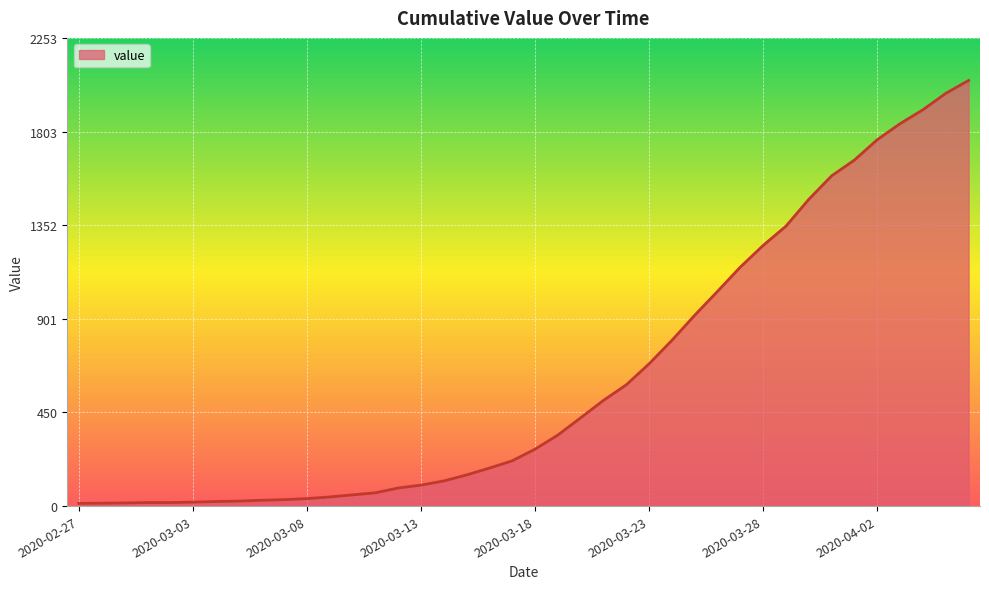

What is the difference between the maximum and minimum values?

2036